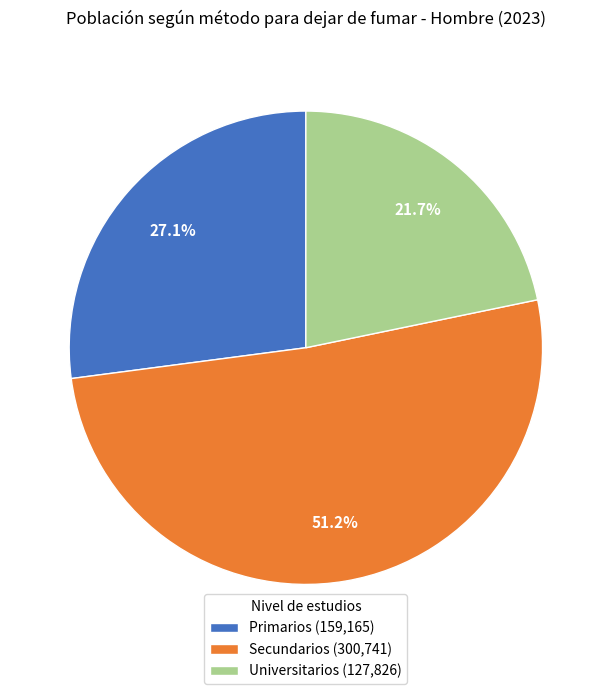

Count the number of slices in the pie.

3